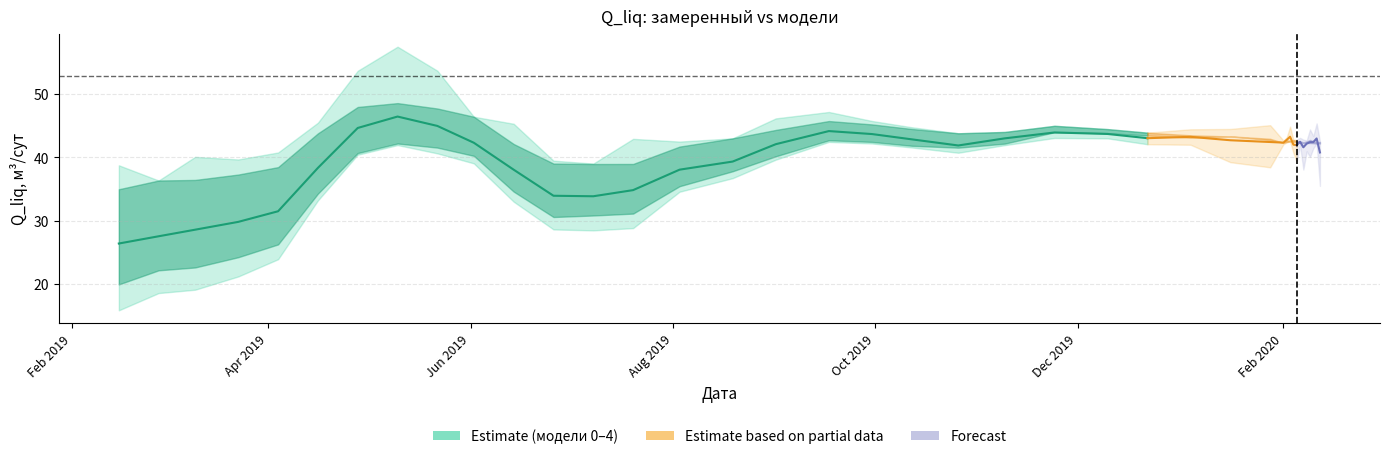

Where is Q_liq модель №3 nearest to the value 30?

2019-07-20